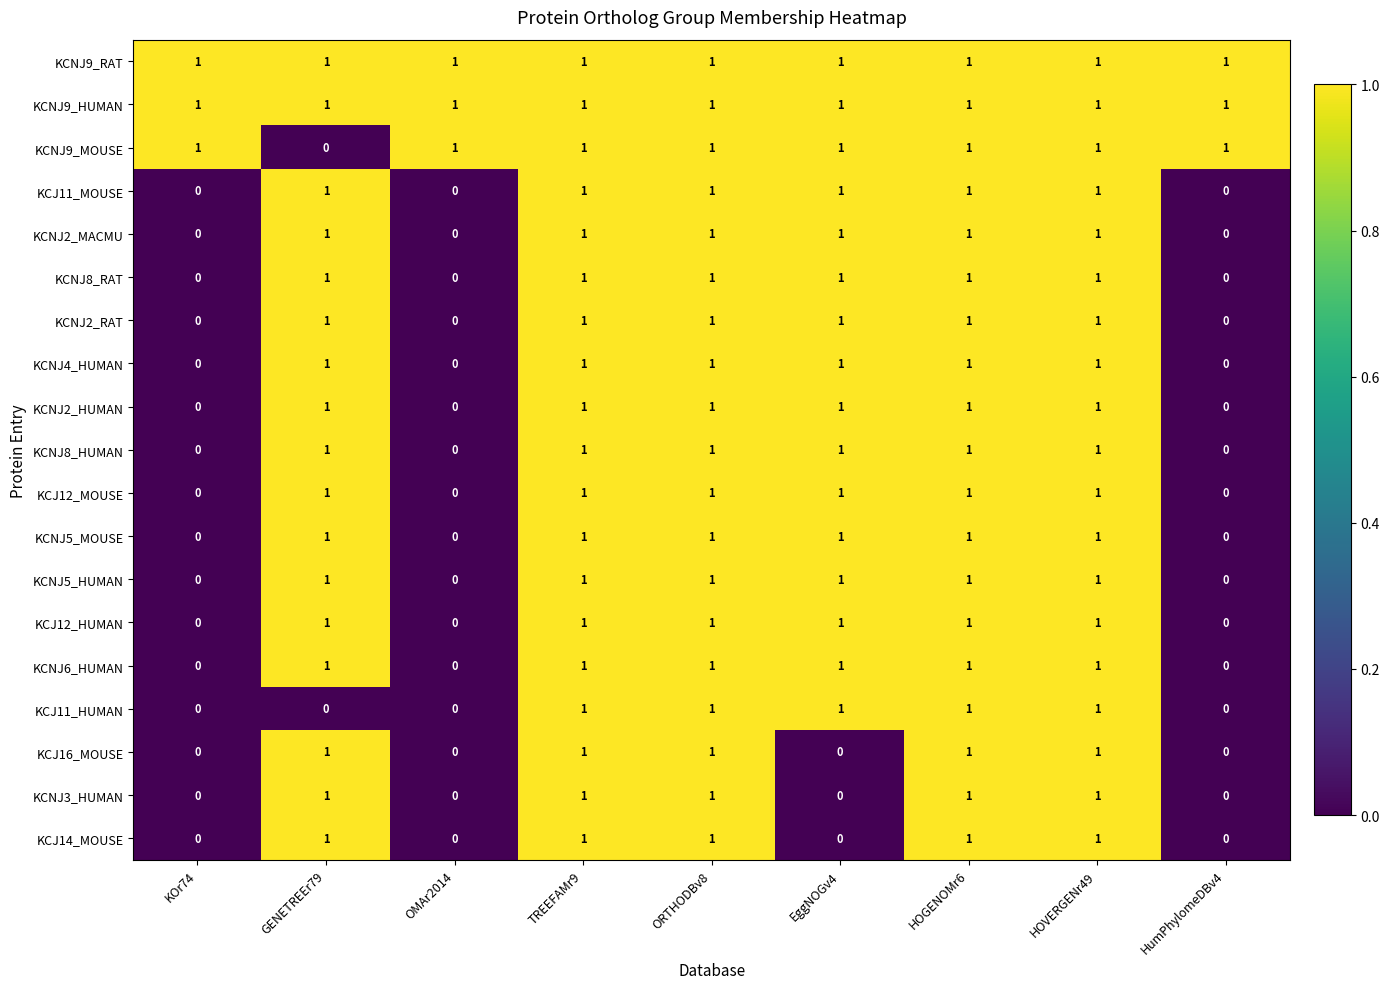

Is the value of KCNJ5_HUMAN at EggNOGv4 greater than the value of KCJ14_MOUSE at KOr74?

Yes